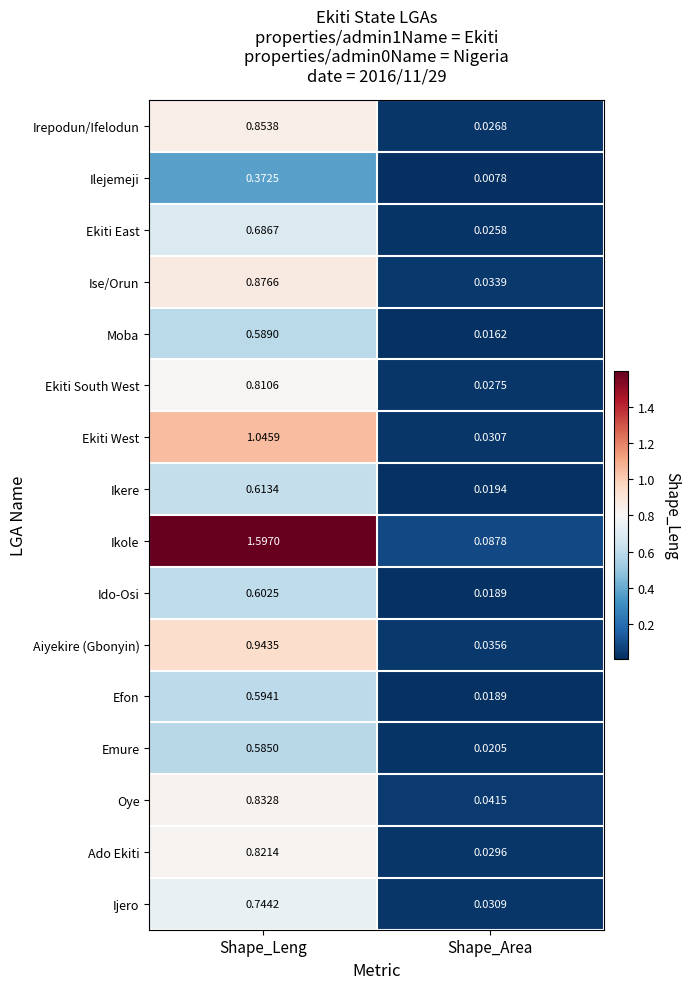

Which series has the largest range (max minus min)?

Ikole